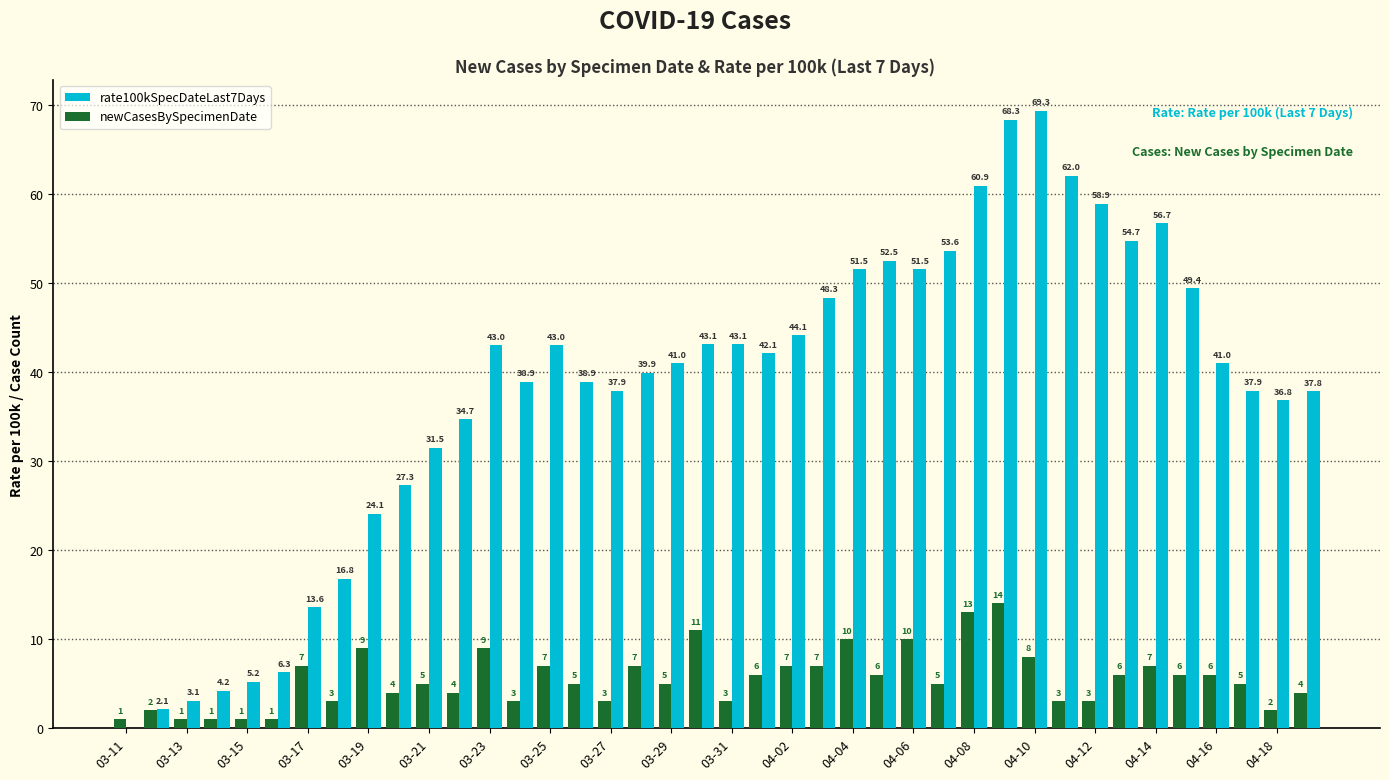

Which series has the largest total across all categories?

rate100kSpecDateLast7Days